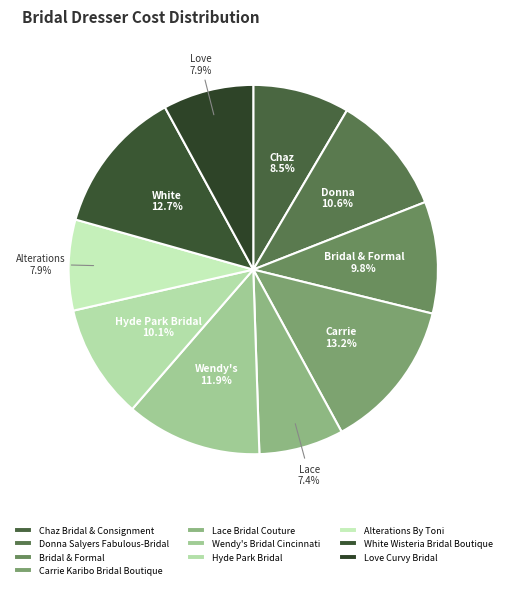

To the nearest percent, what is the difference between the Donna Salyers Fabulous-Bridal and Hyde Park Bridal slice percentages?

1%